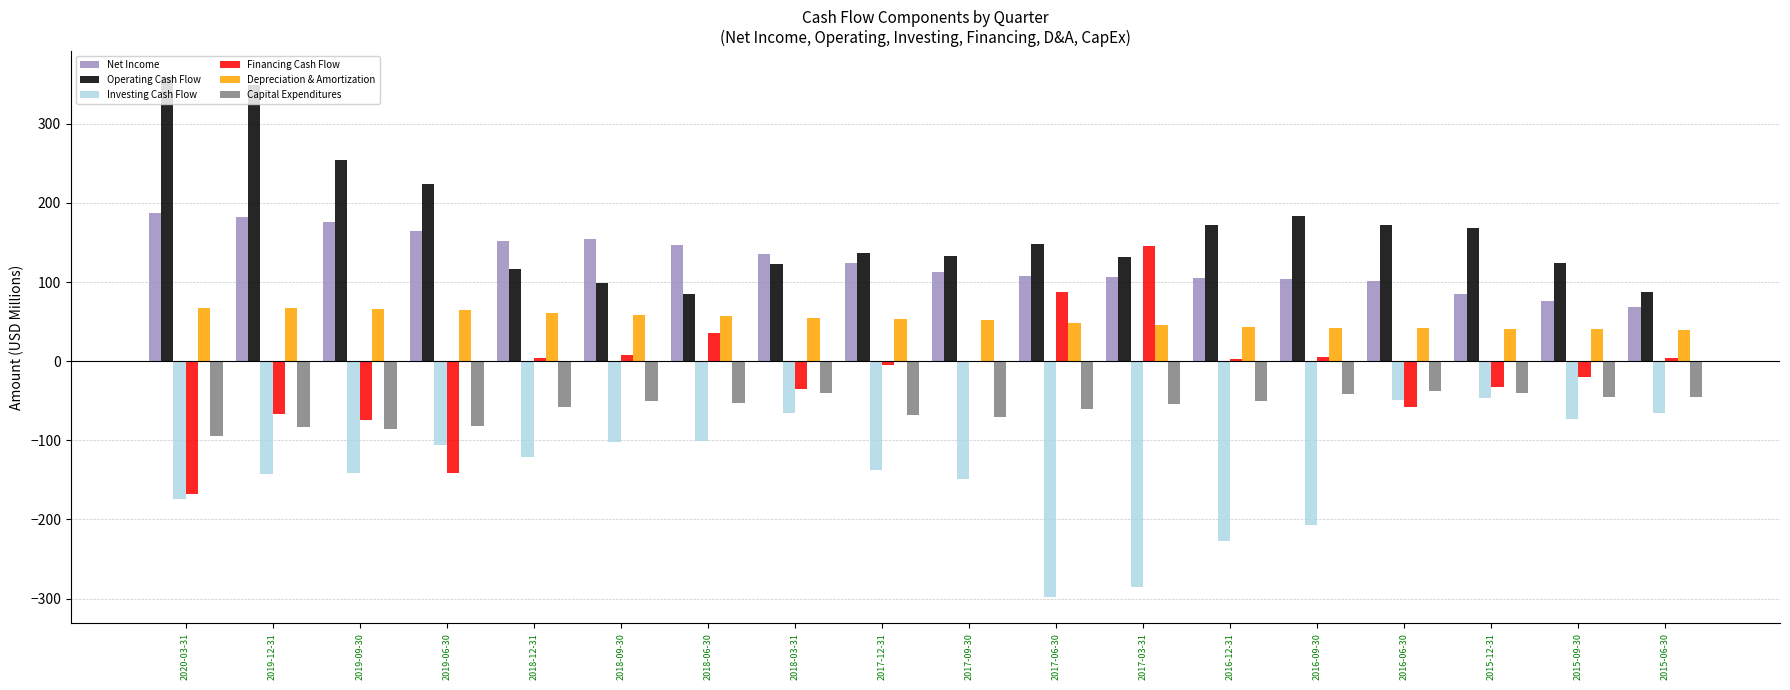

Count the number of data series in this chart.

6